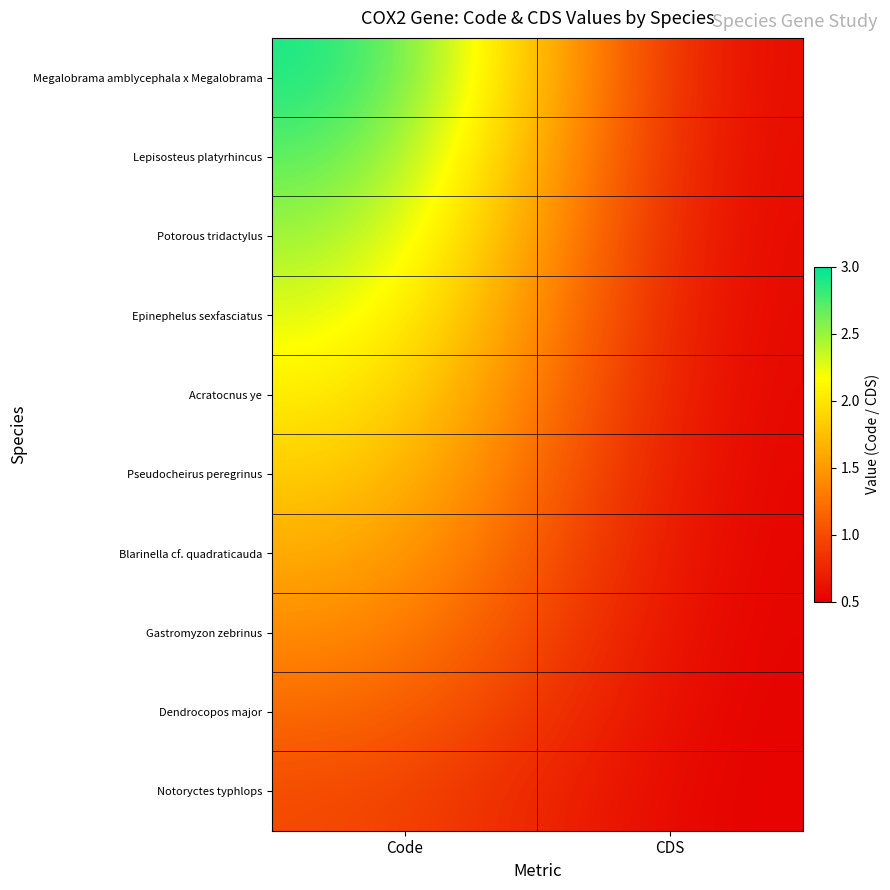

Which series changed the most between Code and CDS?

Megalobrama amblycephala x Megalobrama